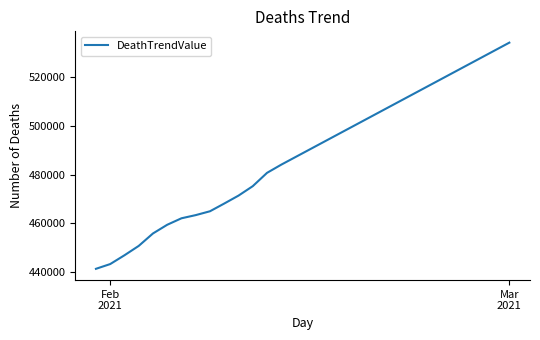

What is the minimum value shown in the chart?

441299